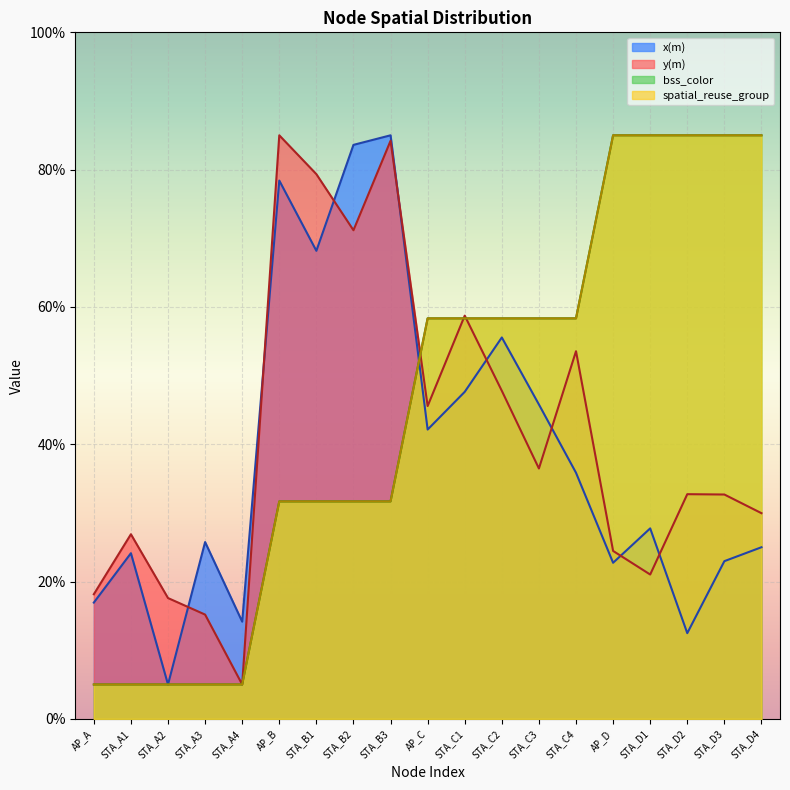

True or false: spatial_reuse_group has more than 2 interior local peaks.

False